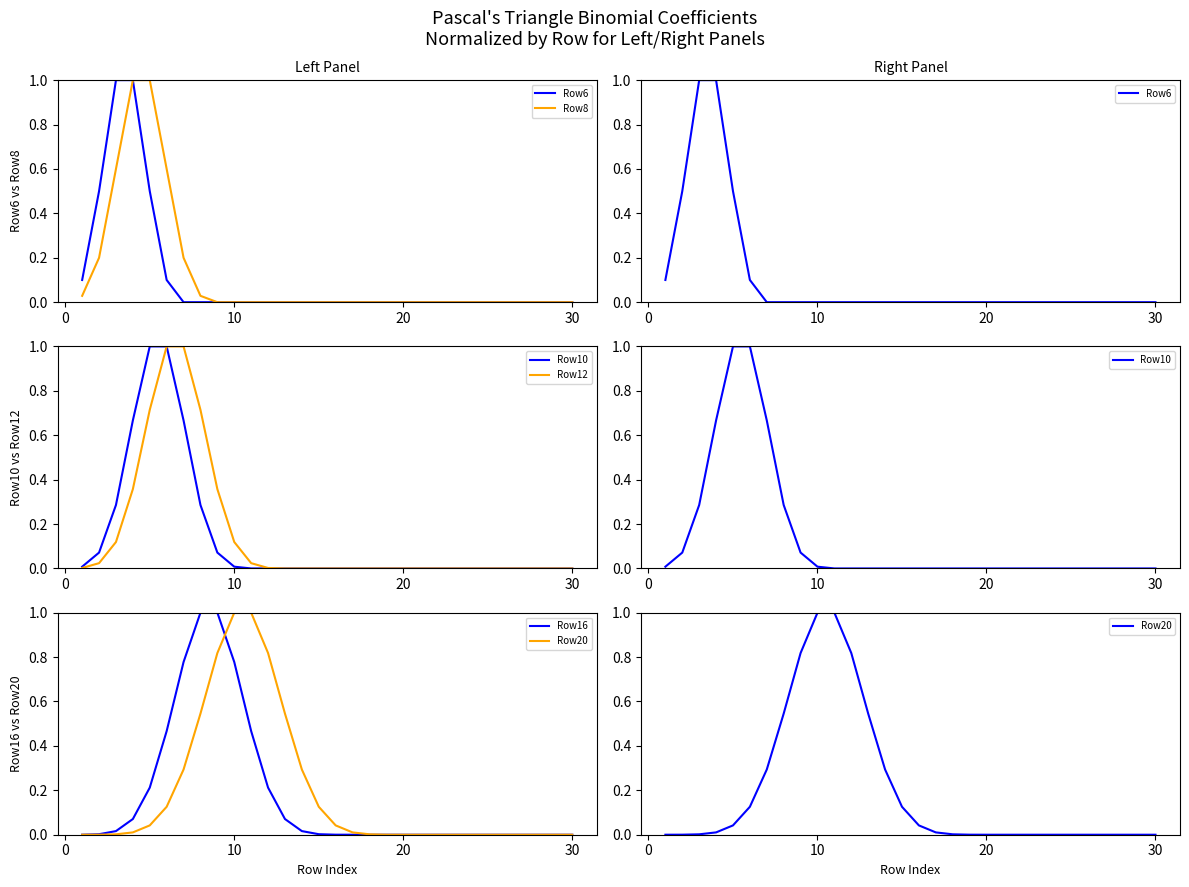

Reading left to right, list all the values displayed in this chart.

Row6: 0.1	0.5	1.0	1.0	0.5	0.1	0.0	0.0	0.0	0.0	0.0	0.0	0.0	0.0	0.0	0.0	0.0	0.0	0.0	0.0	0.0	0.0	0.0	0.0	0.0	0.0	0.0	0.0	0.0	0.0
Row8: 0.0	0.2	0.6	1.0	1.0	0.6	0.2	0.0	0.0	0.0	0.0	0.0	0.0	0.0	0.0	0.0	0.0	0.0	0.0	0.0	0.0	0.0	0.0	0.0	0.0	0.0	0.0	0.0	0.0	0.0
Row10: 0.0	0.1	0.3	0.7	1.0	1.0	0.7	0.3	0.1	0.0	0.0	0.0	0.0	0.0	0.0	0.0	0.0	0.0	0.0	0.0	0.0	0.0	0.0	0.0	0.0	0.0	0.0	0.0	0.0	0.0
Row12: 0.0	0.0	0.1	0.4	0.7	1.0	1.0	0.7	0.4	0.1	0.0	0.0	0.0	0.0	0.0	0.0	0.0	0.0	0.0	0.0	0.0	0.0	0.0	0.0	0.0	0.0	0.0	0.0	0.0	0.0
Row16: 0.0	0.0	0.0	0.1	0.2	0.5	0.8	1.0	1.0	0.8	0.5	0.2	0.1	0.0	0.0	0.0	0.0	0.0	0.0	0.0	0.0	0.0	0.0	0.0	0.0	0.0	0.0	0.0	0.0	0.0
Row20: 0.0	0.0	0.0	0.0	0.0	0.1	0.3	0.5	0.8	1.0	1.0	0.8	0.5	0.3	0.1	0.0	0.0	0.0	0.0	0.0	0.0	0.0	0.0	0.0	0.0	0.0	0.0	0.0	0.0	0.0